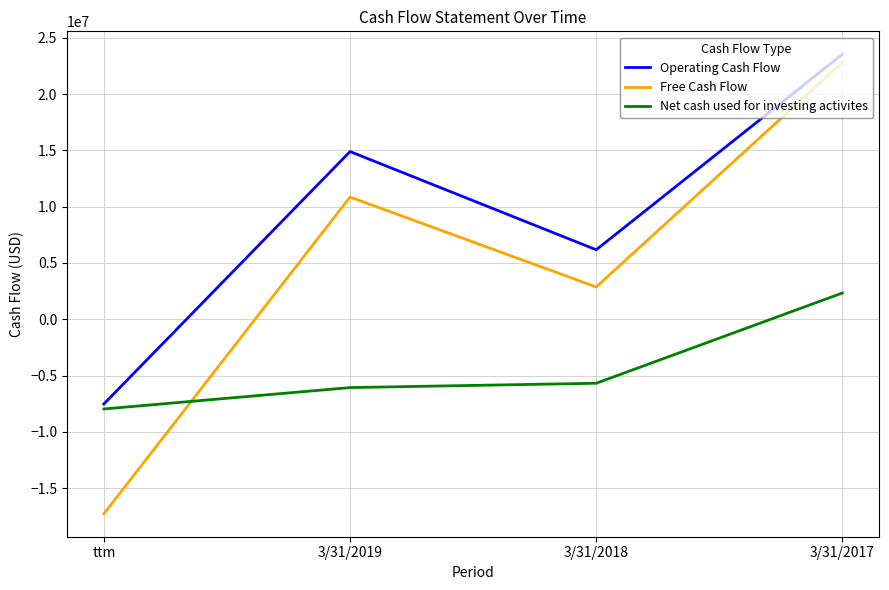

What are all the series names shown in the legend?

Operating Cash Flow, Free Cash Flow, Net cash used for investing activites